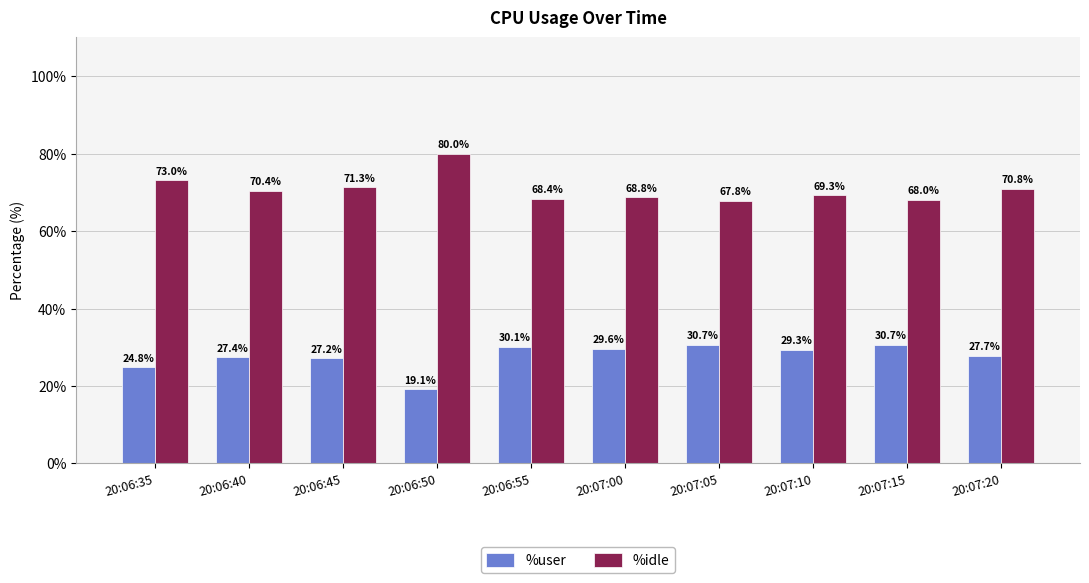

The %user series shows 14.2 at 20:06:45. True or false?

False